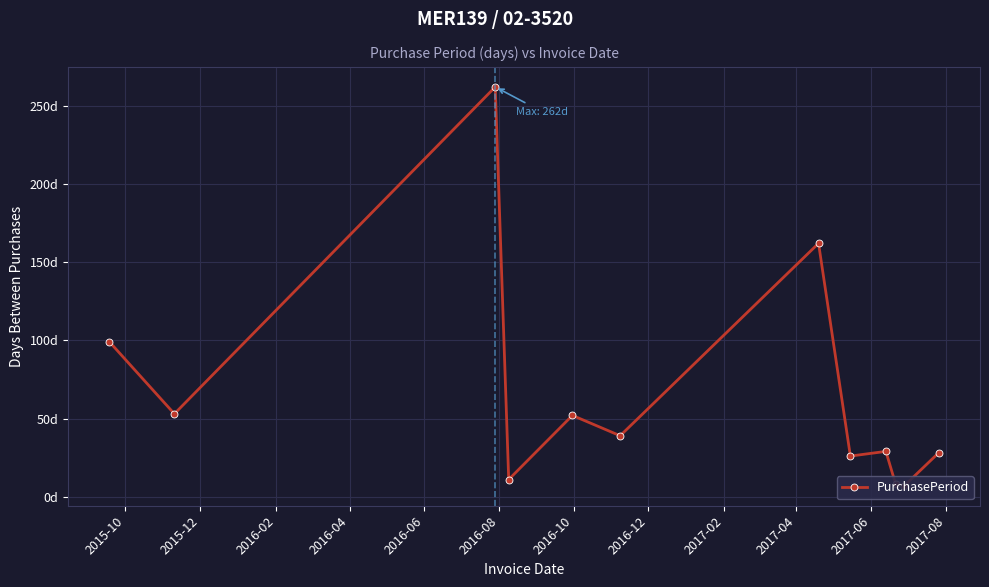

What is the difference between the second highest and second lowest values?

154